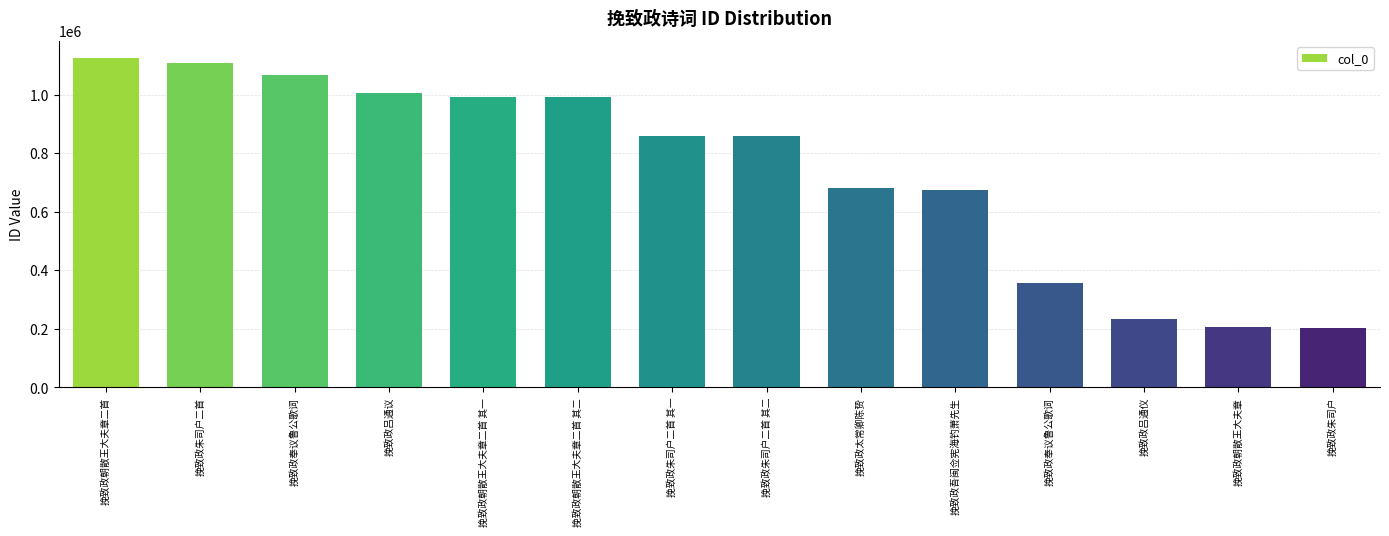

Is it true that the value at 挽致政奉议鲁公歌词 is 388406?

False